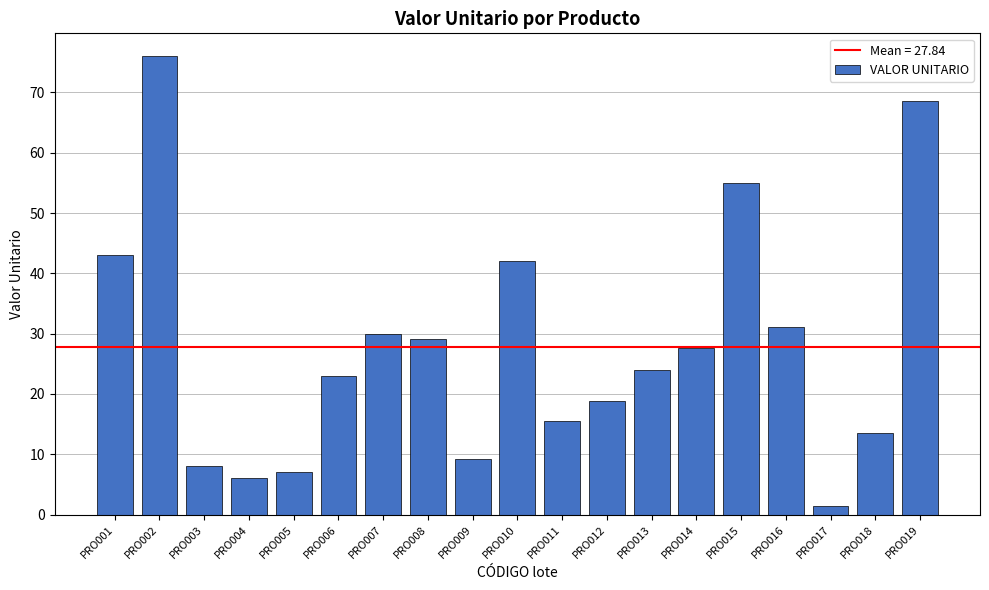

True or false: the data shows 8.0 at PRO003.

True